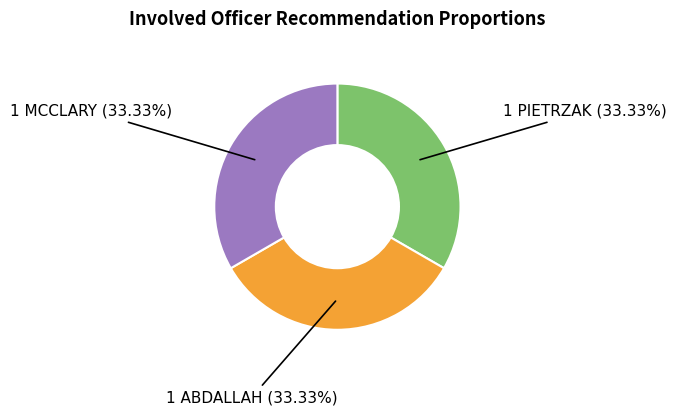

How many segments does this pie chart have?

3